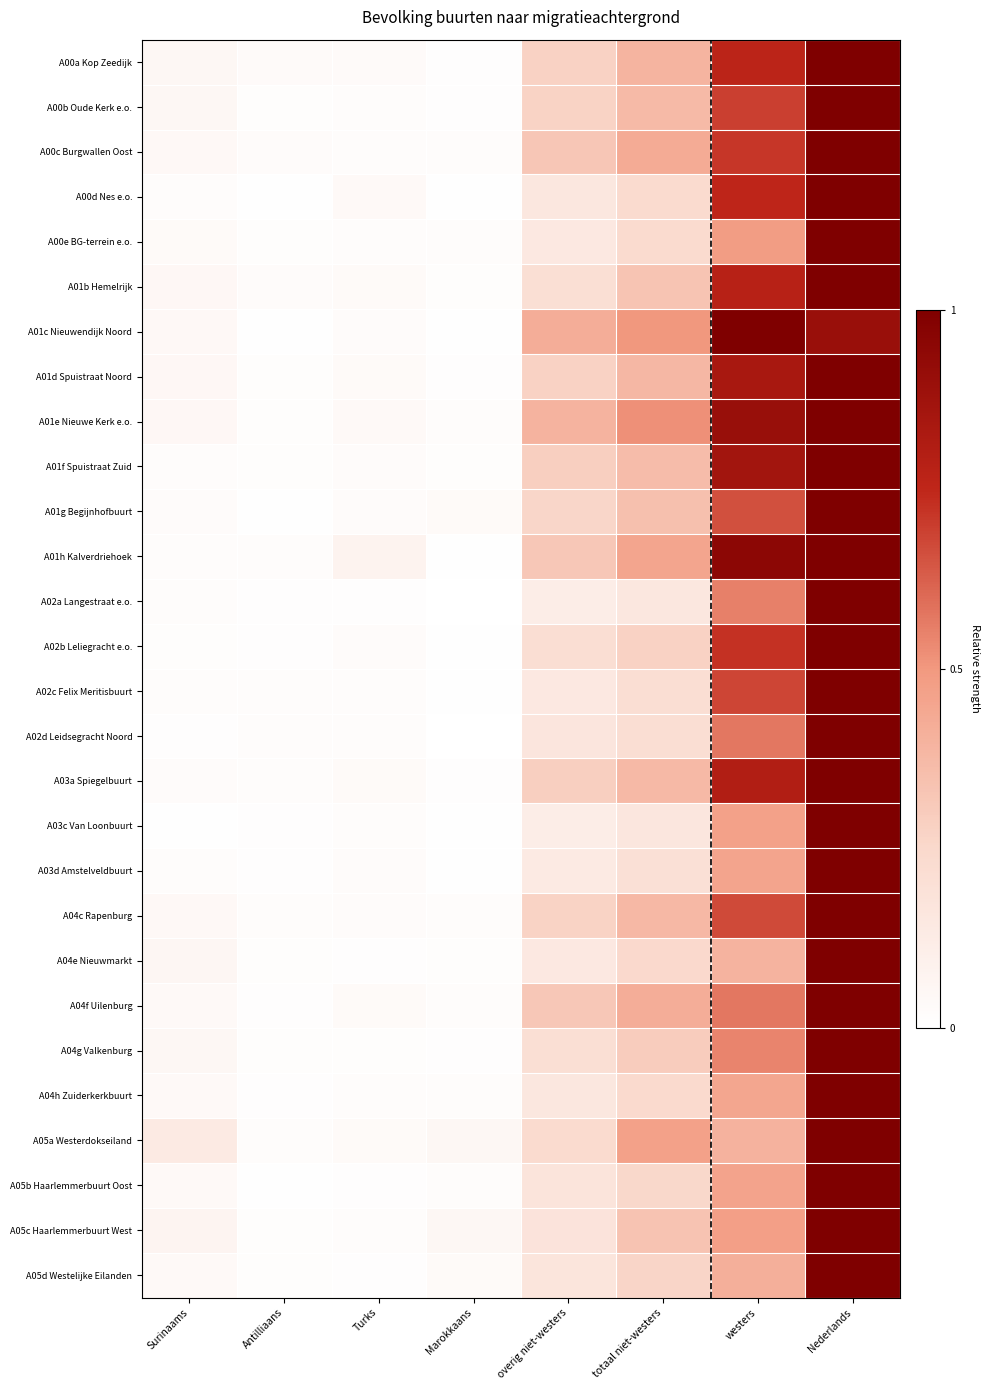

Reading left to right, extract all data points from this chart.

A00a Kop Zeedijk: Surinaams=0.1	Antilliaans=0.0	Turks=0.0	Marokkaans=0.0	overig niet-westers=0.3	totaal niet-westers=0.4	westers=0.8	Nederlands=1.0
A00b Oude Kerk e.o.: Surinaams=0.1	Antilliaans=0.0	Turks=0.0	Marokkaans=0.0	overig niet-westers=0.3	totaal niet-westers=0.4	westers=0.7	Nederlands=1.0
A00c Burgwallen Oost: Surinaams=0.0	Antilliaans=0.0	Turks=0.0	Marokkaans=0.0	overig niet-westers=0.3	totaal niet-westers=0.4	westers=0.7	Nederlands=1.0
A00d Nes e.o.: Surinaams=0.0	Antilliaans=0.0	Turks=0.0	Marokkaans=0.0	overig niet-westers=0.2	totaal niet-westers=0.2	westers=0.8	Nederlands=1.0
A00e BG-terrein e.o.: Surinaams=0.0	Antilliaans=0.0	Turks=0.0	Marokkaans=0.0	overig niet-westers=0.1	totaal niet-westers=0.2	westers=0.5	Nederlands=1.0
A01b Hemelrijk: Surinaams=0.0	Antilliaans=0.0	Turks=0.0	Marokkaans=0.0	overig niet-westers=0.2	totaal niet-westers=0.3	westers=0.8	Nederlands=1.0
A01c Nieuwendijk Noord: Surinaams=0.0	Antilliaans=0.0	Turks=0.0	Marokkaans=0.0	overig niet-westers=0.4	totaal niet-westers=0.5	westers=1.0	Nederlands=0.9
A01d Spuistraat Noord: Surinaams=0.0	Antilliaans=0.0	Turks=0.0	Marokkaans=0.0	overig niet-westers=0.3	totaal niet-westers=0.4	westers=0.8	Nederlands=1.0
A01e Nieuwe Kerk e.o.: Surinaams=0.1	Antilliaans=0.0	Turks=0.0	Marokkaans=0.0	overig niet-westers=0.4	totaal niet-westers=0.5	westers=0.9	Nederlands=1.0
A01f Spuistraat Zuid: Surinaams=0.0	Antilliaans=0.0	Turks=0.0	Marokkaans=0.0	overig niet-westers=0.3	totaal niet-westers=0.4	westers=0.9	Nederlands=1.0
A01g Begijnhofbuurt: Surinaams=0.0	Antilliaans=0.0	Turks=0.0	Marokkaans=0.0	overig niet-westers=0.3	totaal niet-westers=0.3	westers=0.7	Nederlands=1.0
A01h Kalverdriehoek: Surinaams=0.0	Antilliaans=0.0	Turks=0.1	Marokkaans=0.0	overig niet-westers=0.3	totaal niet-westers=0.4	westers=0.9	Nederlands=1.0
A02a Langestraat e.o.: Surinaams=0.0	Antilliaans=0.0	Turks=0.0	Marokkaans=0.0	overig niet-westers=0.1	totaal niet-westers=0.2	westers=0.6	Nederlands=1.0
A02b Leliegracht e.o.: Surinaams=0.0	Antilliaans=0.0	Turks=0.0	Marokkaans=0.0	overig niet-westers=0.2	totaal niet-westers=0.3	westers=0.7	Nederlands=1.0
A02c Felix Meritisbuurt: Surinaams=0.0	Antilliaans=0.0	Turks=0.0	Marokkaans=0.0	overig niet-westers=0.1	totaal niet-westers=0.2	westers=0.7	Nederlands=1.0
A02d Leidsegracht Noord: Surinaams=0.0	Antilliaans=0.0	Turks=0.0	Marokkaans=0.0	overig niet-westers=0.2	totaal niet-westers=0.2	westers=0.6	Nederlands=1.0
A03a Spiegelbuurt: Surinaams=0.0	Antilliaans=0.0	Turks=0.0	Marokkaans=0.0	overig niet-westers=0.3	totaal niet-westers=0.4	westers=0.8	Nederlands=1.0
A03c Van Loonbuurt: Surinaams=0.0	Antilliaans=0.0	Turks=0.0	Marokkaans=0.0	overig niet-westers=0.1	totaal niet-westers=0.2	westers=0.5	Nederlands=1.0
A03d Amstelveldbuurt: Surinaams=0.0	Antilliaans=0.0	Turks=0.0	Marokkaans=0.0	overig niet-westers=0.1	totaal niet-westers=0.2	westers=0.5	Nederlands=1.0
A04c Rapenburg: Surinaams=0.0	Antilliaans=0.0	Turks=0.0	Marokkaans=0.0	overig niet-westers=0.3	totaal niet-westers=0.4	westers=0.7	Nederlands=1.0
A04e Nieuwmarkt: Surinaams=0.1	Antilliaans=0.0	Turks=0.0	Marokkaans=0.0	overig niet-westers=0.1	totaal niet-westers=0.2	westers=0.4	Nederlands=1.0
A04f Uilenburg: Surinaams=0.0	Antilliaans=0.0	Turks=0.0	Marokkaans=0.0	overig niet-westers=0.3	totaal niet-westers=0.4	westers=0.6	Nederlands=1.0
A04g Valkenburg: Surinaams=0.1	Antilliaans=0.0	Turks=0.0	Marokkaans=0.0	overig niet-westers=0.2	totaal niet-westers=0.3	westers=0.5	Nederlands=1.0
A04h Zuiderkerkbuurt: Surinaams=0.0	Antilliaans=0.0	Turks=0.0	Marokkaans=0.0	overig niet-westers=0.2	totaal niet-westers=0.2	westers=0.4	Nederlands=1.0
A05a Westerdokseiland: Surinaams=0.1	Antilliaans=0.0	Turks=0.0	Marokkaans=0.1	overig niet-westers=0.2	totaal niet-westers=0.5	westers=0.4	Nederlands=1.0
A05b Haarlemmerbuurt Oost: Surinaams=0.0	Antilliaans=0.0	Turks=0.0	Marokkaans=0.0	overig niet-westers=0.2	totaal niet-westers=0.3	westers=0.5	Nederlands=1.0
A05c Haarlemmerbuurt West: Surinaams=0.1	Antilliaans=0.0	Turks=0.0	Marokkaans=0.1	overig niet-westers=0.2	totaal niet-westers=0.3	westers=0.5	Nederlands=1.0
A05d Westelijke Eilanden: Surinaams=0.0	Antilliaans=0.0	Turks=0.0	Marokkaans=0.0	overig niet-westers=0.2	totaal niet-westers=0.3	westers=0.4	Nederlands=1.0